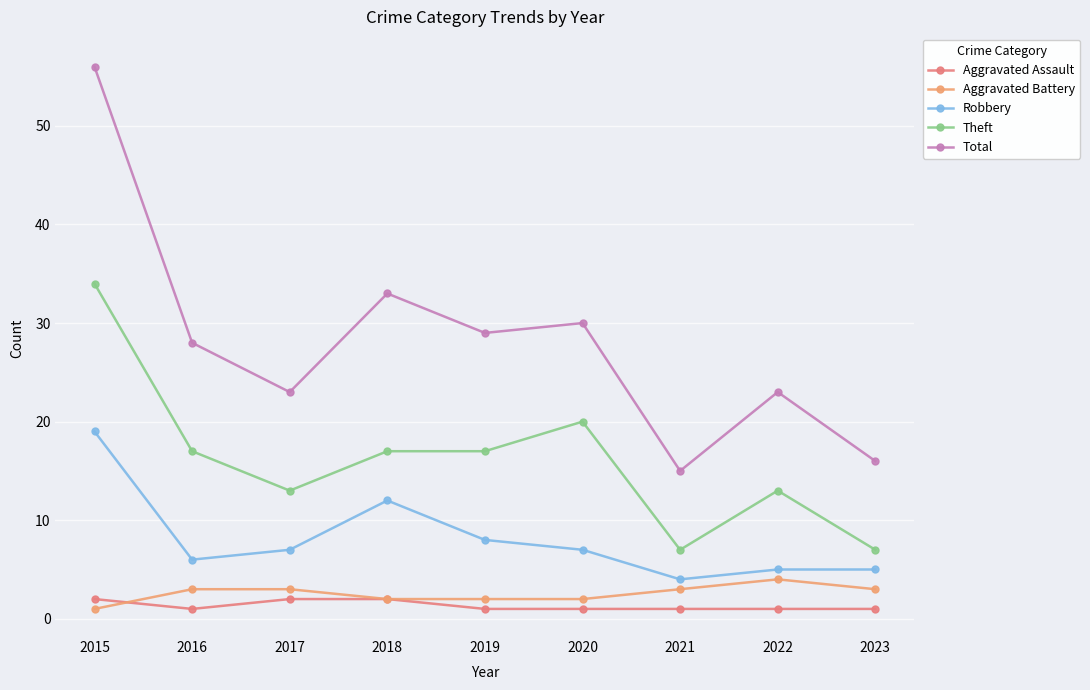

Which series changed the most between 2019 and 2023?

Total